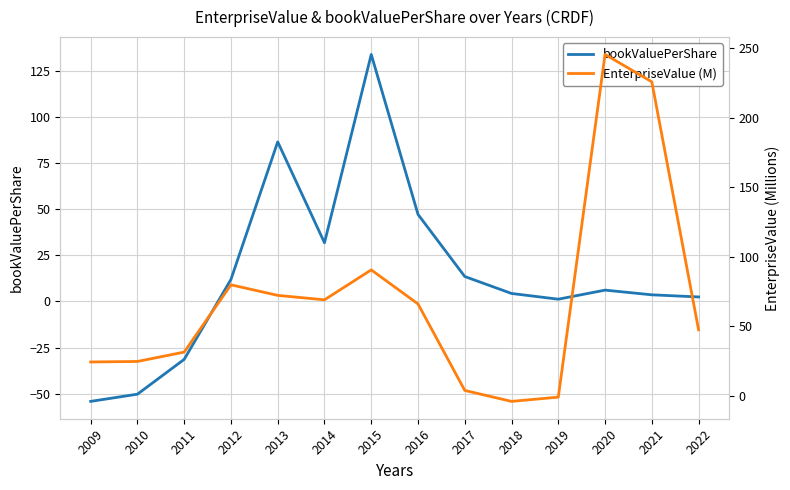

How many values in bookValuePerShare are below zero?

3